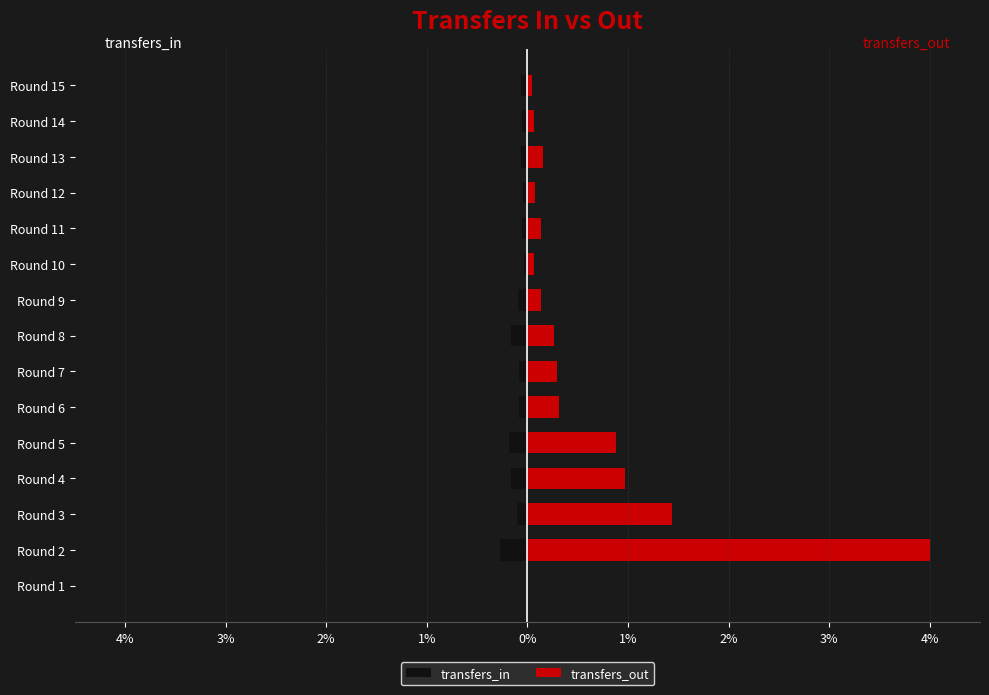

How many data points in transfers_out are above 0?

14